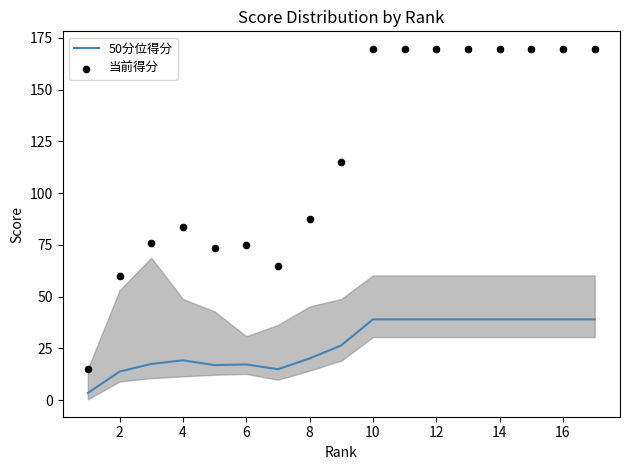

At how many categories does at least one series exceed 166?

8